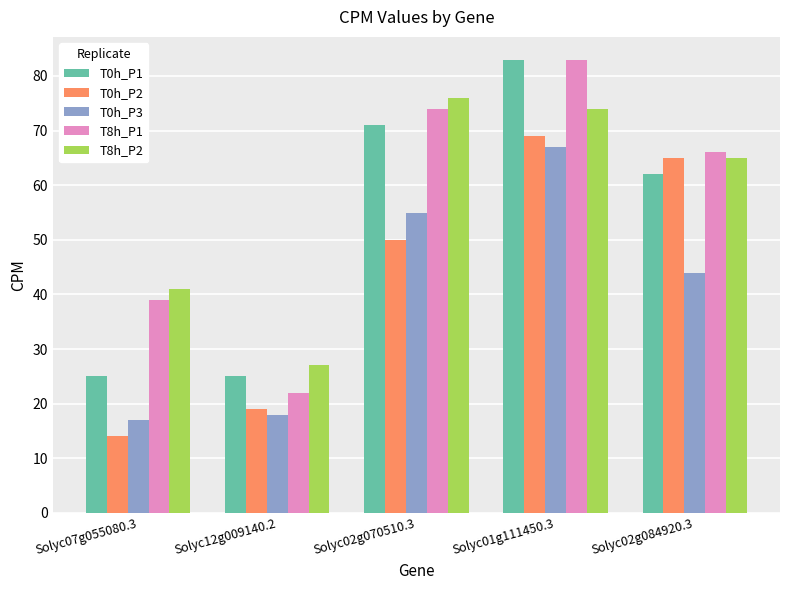

Does the chart contain stacked bars?

No